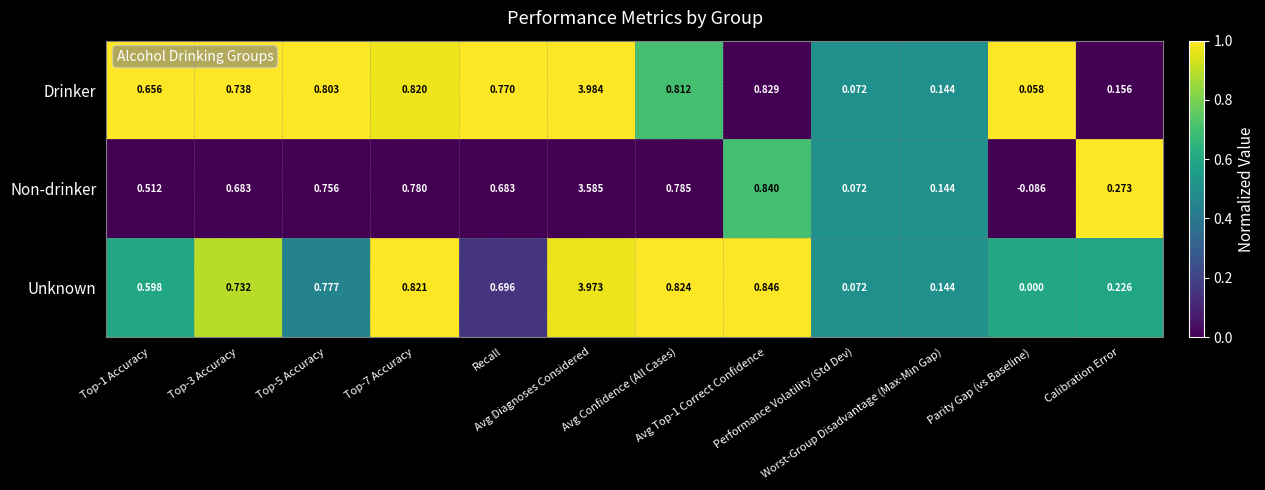

Rank the series at Top-7 Accuracy from lowest to highest value.

Non-drinker, Drinker, Unknown